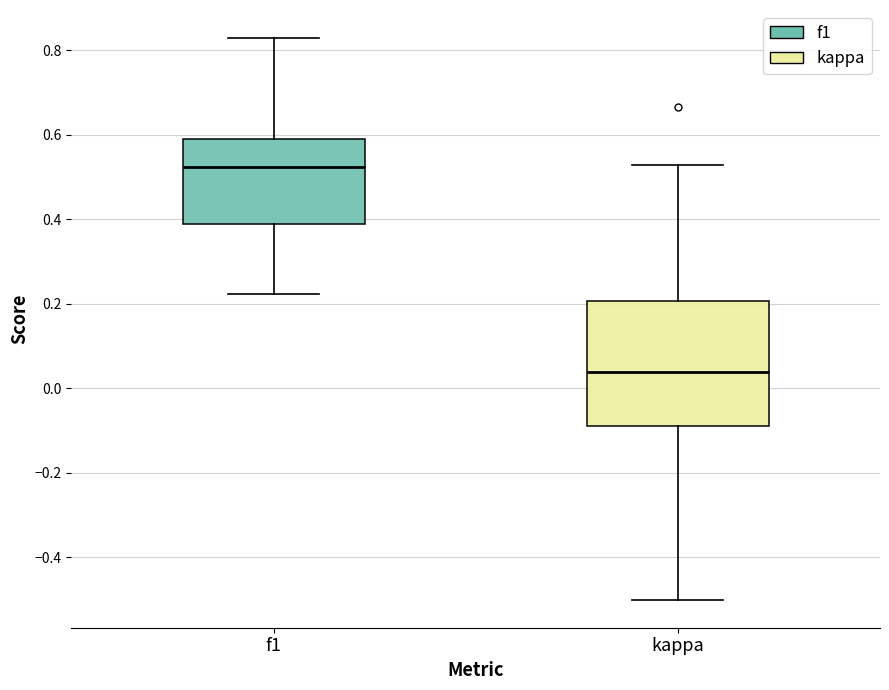

Reading left to right, transcribe this box plot: for each box, give where its median line is, the range the box spans, and where its two whiskers end, as read against the y-axis. The values are not printed on the chart, so give them approximately, as read against the axis.

f1: median 0.52, box 0.38 to 0.58, whiskers 0.22 to 0.82
kappa: median 0.04, box -0.08 to 0.20, whiskers -0.50 to 0.52